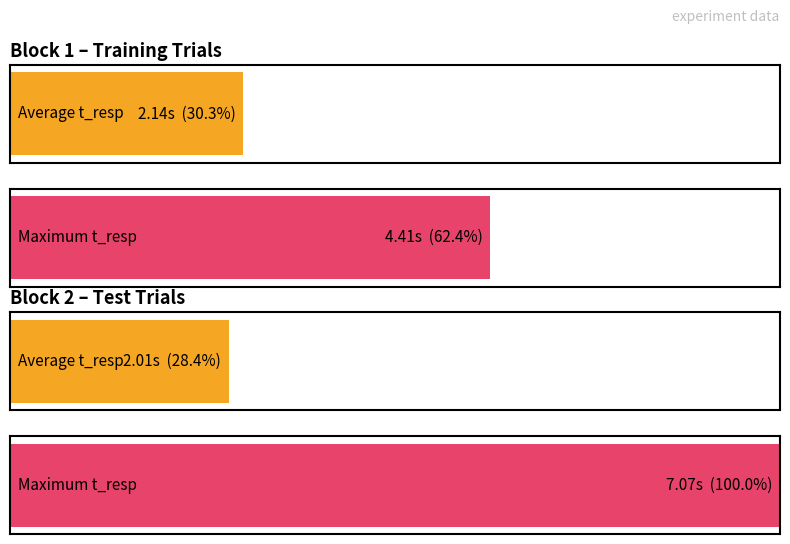

Which series has the largest range (max minus min)?

Maximum t_resp